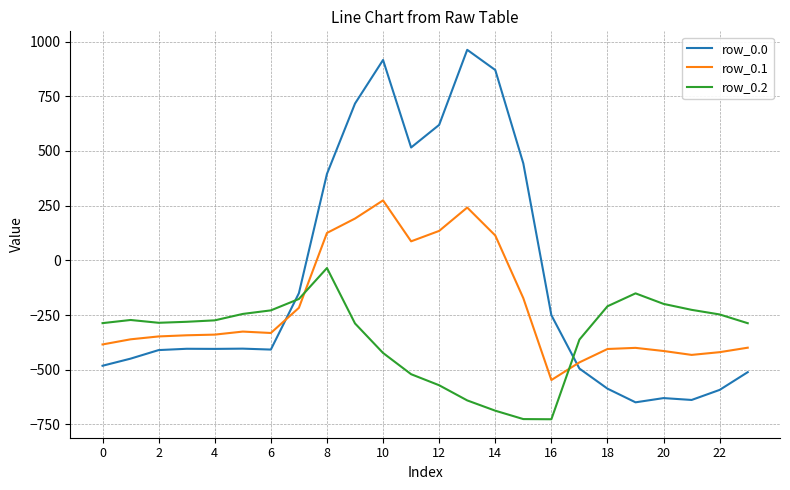

Count the number of data series in this chart.

3